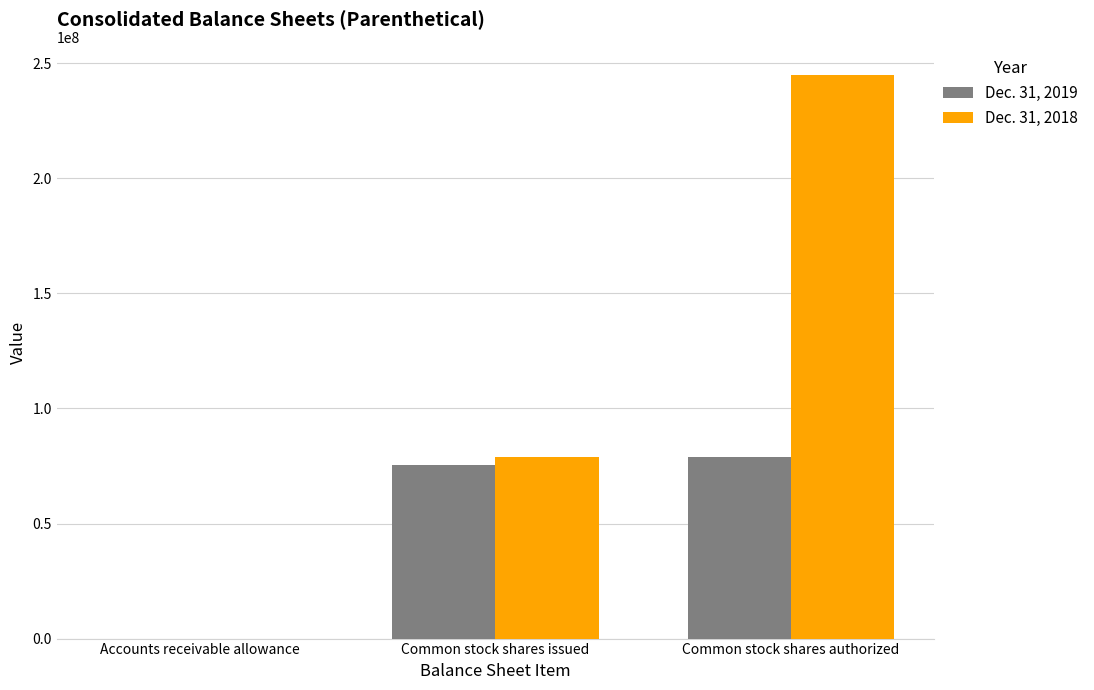

Which category has the highest value across all series?

Common stock shares authorized